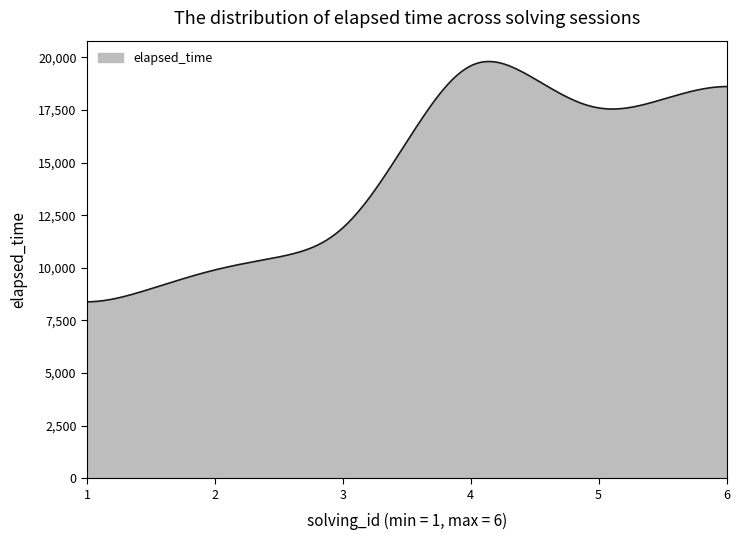

What is the difference between the maximum and minimum values?

11422.8